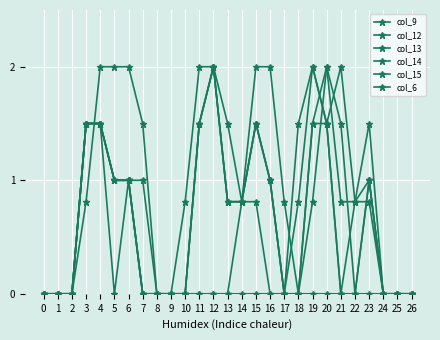

How many categories are shown in the chart?

27